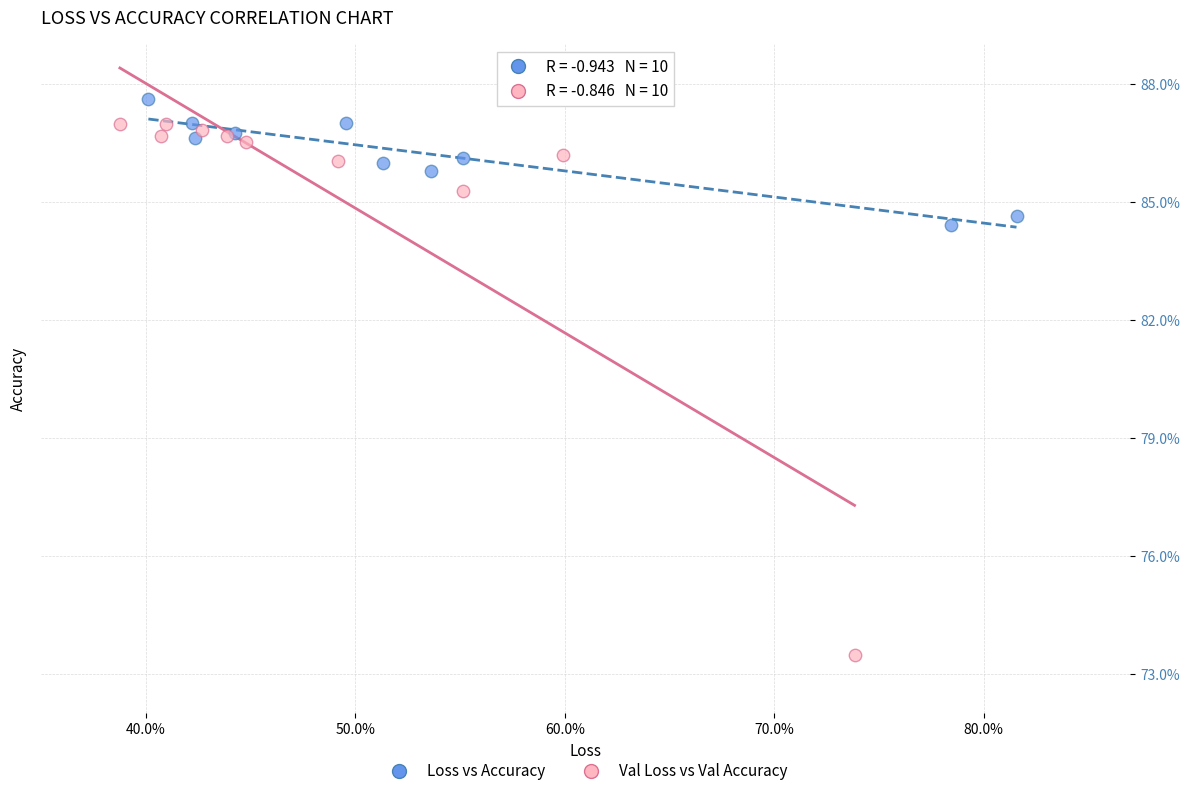

Which series reaches the maximum Y coordinate?

Loss vs Accuracy